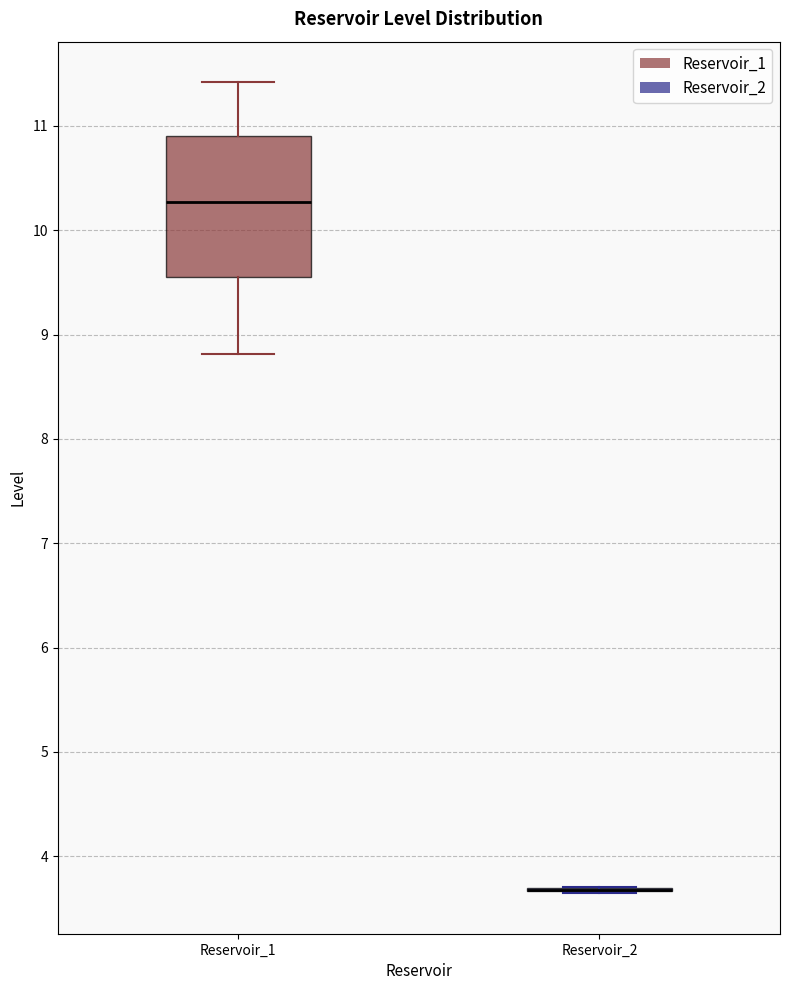

Comparing the boxes themselves (not the whiskers), which one is the tallest?

Reservoir_1